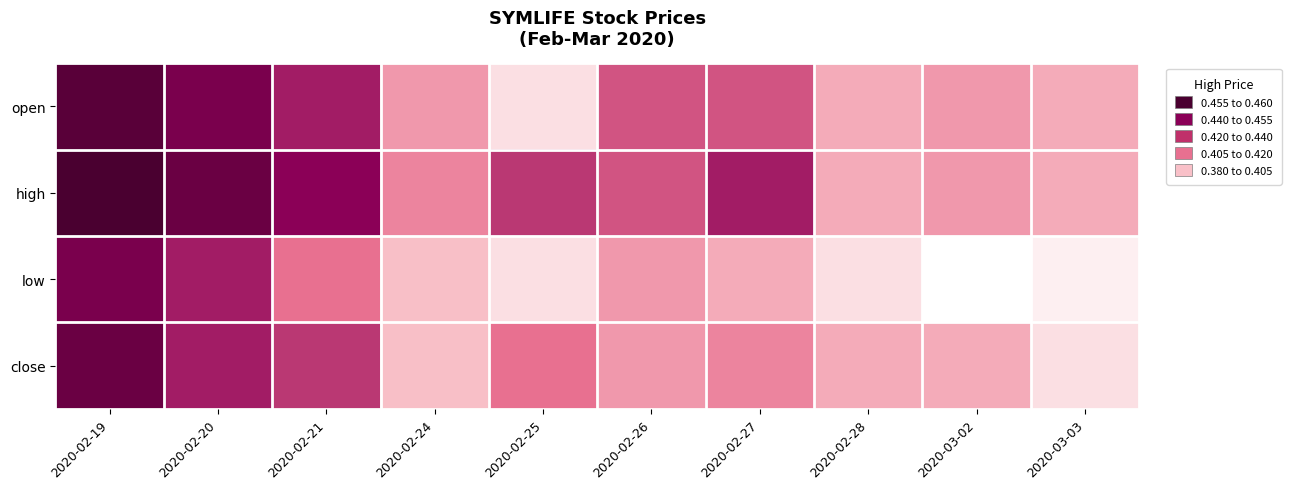

Reading right to left, transcribe all the data shown in this chart.

open: 2020-03-03=0.4	2020-03-02=0.4	2020-02-28=0.4	2020-02-27=0.4	2020-02-26=0.4	2020-02-25=0.4	2020-02-24=0.4	2020-02-21=0.4	2020-02-20=0.4	2020-02-19=0.5
high: 2020-03-03=0.4	2020-03-02=0.4	2020-02-28=0.4	2020-02-27=0.4	2020-02-26=0.4	2020-02-25=0.4	2020-02-24=0.4	2020-02-21=0.4	2020-02-20=0.5	2020-02-19=0.5
low: 2020-03-03=0.4	2020-03-02=0.4	2020-02-28=0.4	2020-02-27=0.4	2020-02-26=0.4	2020-02-25=0.4	2020-02-24=0.4	2020-02-21=0.4	2020-02-20=0.4	2020-02-19=0.4
close: 2020-03-03=0.4	2020-03-02=0.4	2020-02-28=0.4	2020-02-27=0.4	2020-02-26=0.4	2020-02-25=0.4	2020-02-24=0.4	2020-02-21=0.4	2020-02-20=0.4	2020-02-19=0.5